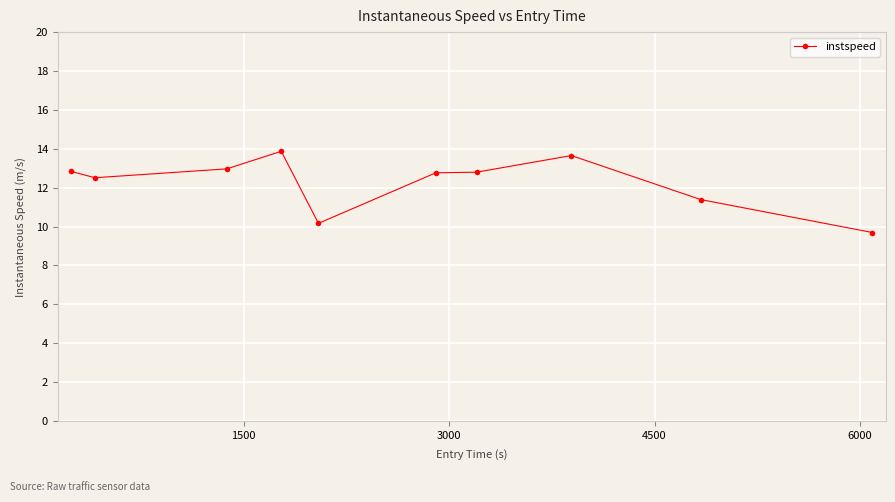

What is the value of the 3rd point from the left?

13.0